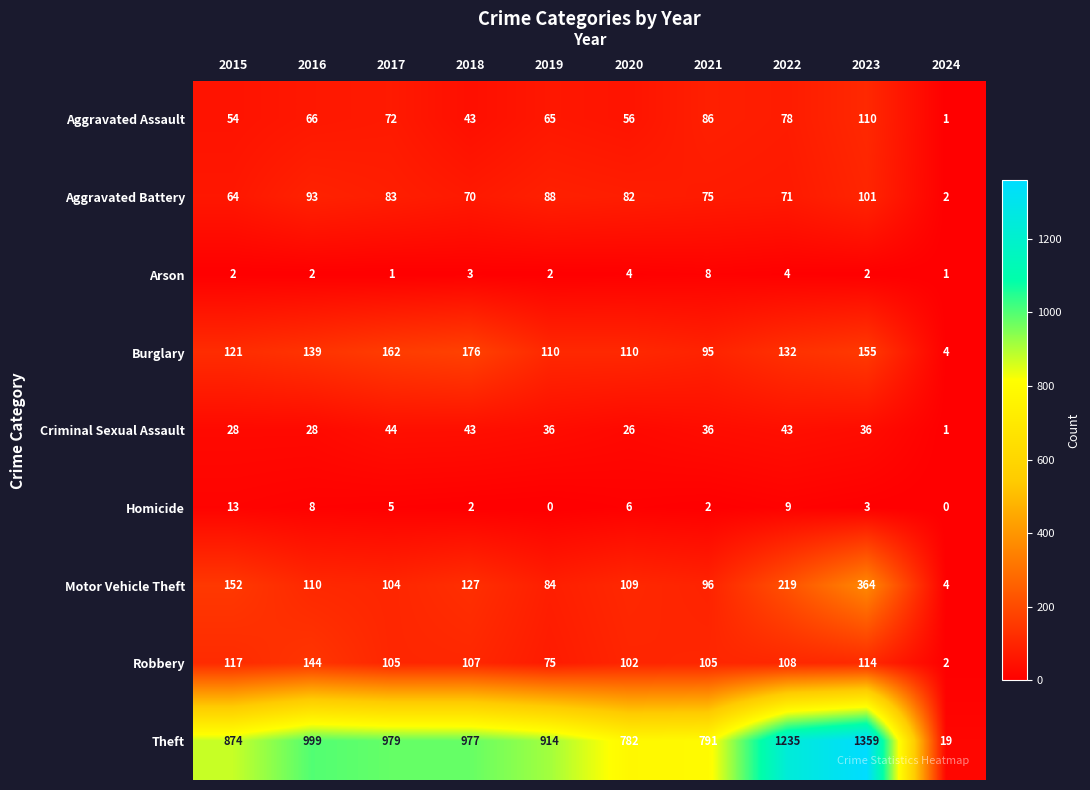

What is the sum of the Criminal Sexual Assault values at 2023 and 2015?

64